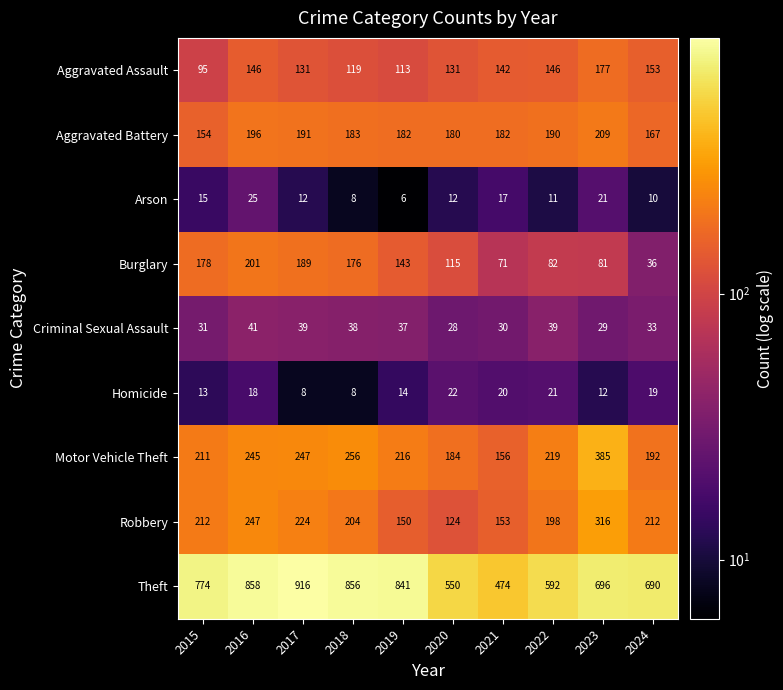

At which label does Aggravated Assault reach its peak?

2023